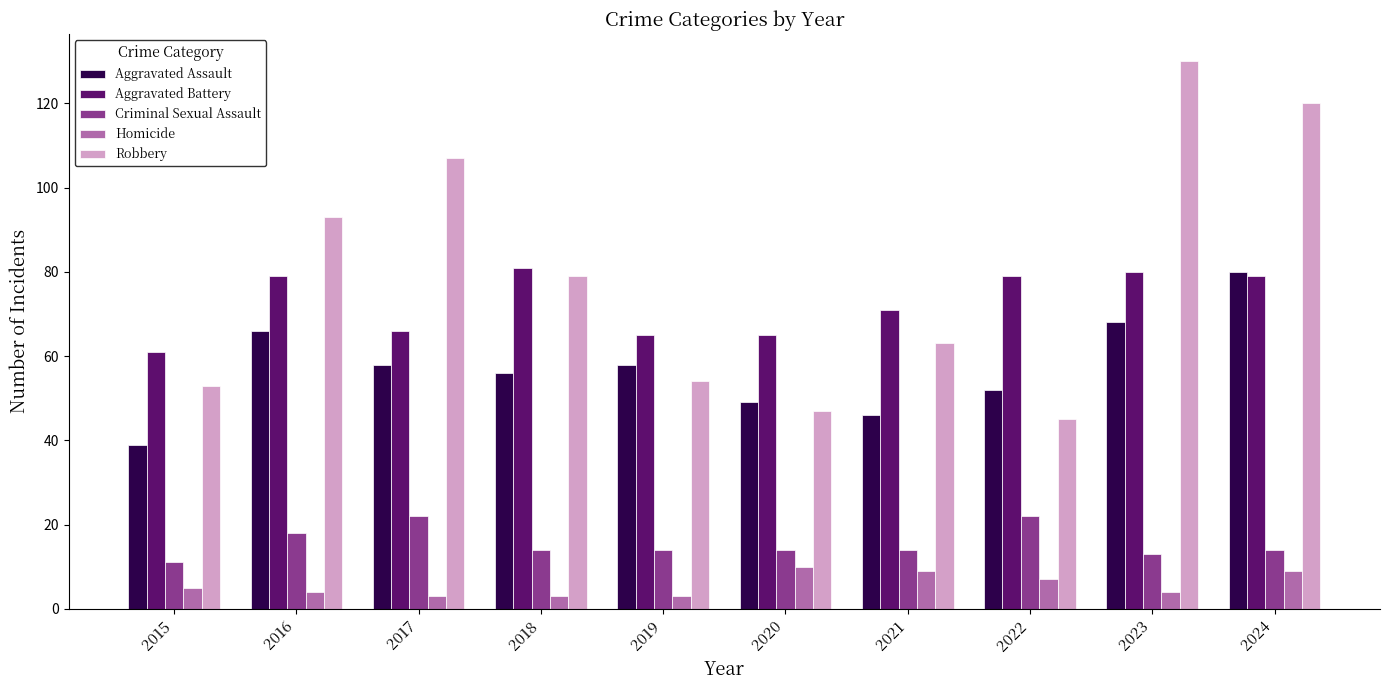

At which label does Aggravated Assault first exceed 58?

2016